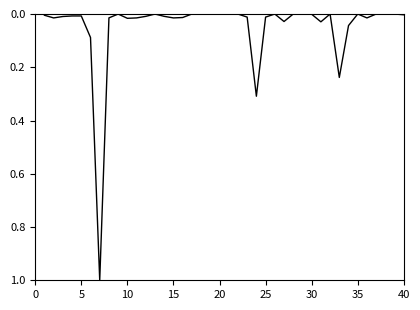

What is the difference between the maximum and minimum values?

1.0